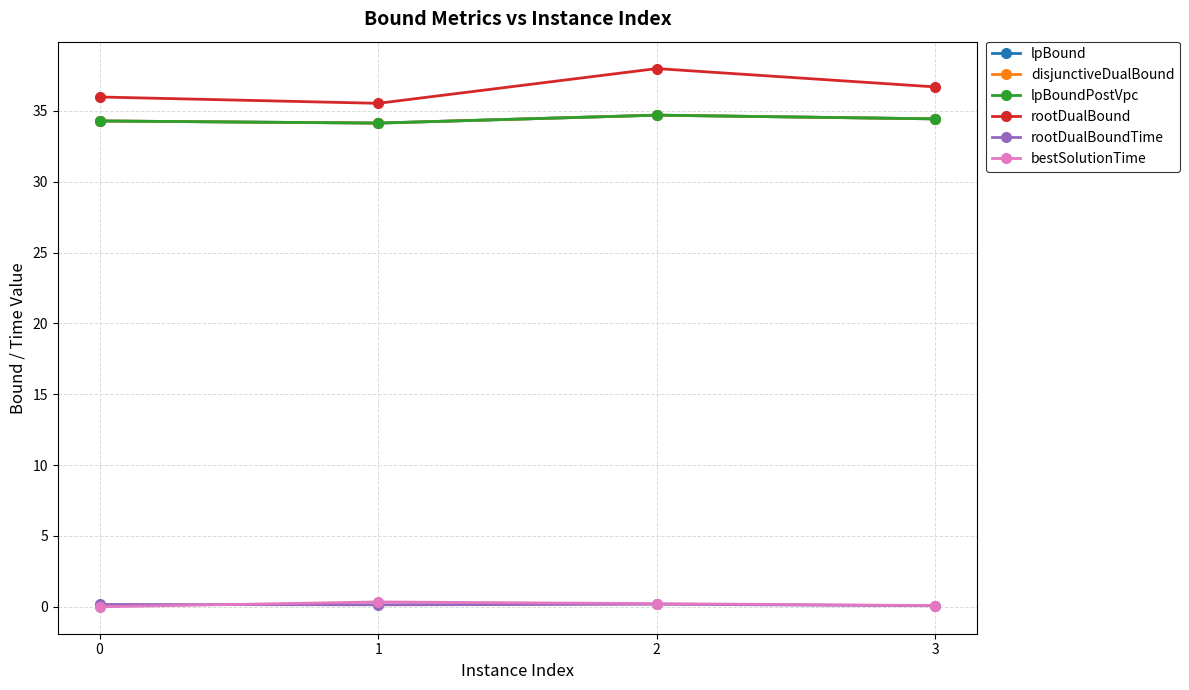

True or false: bestSolutionTime and lpBoundPostVpc cross at least once.

False